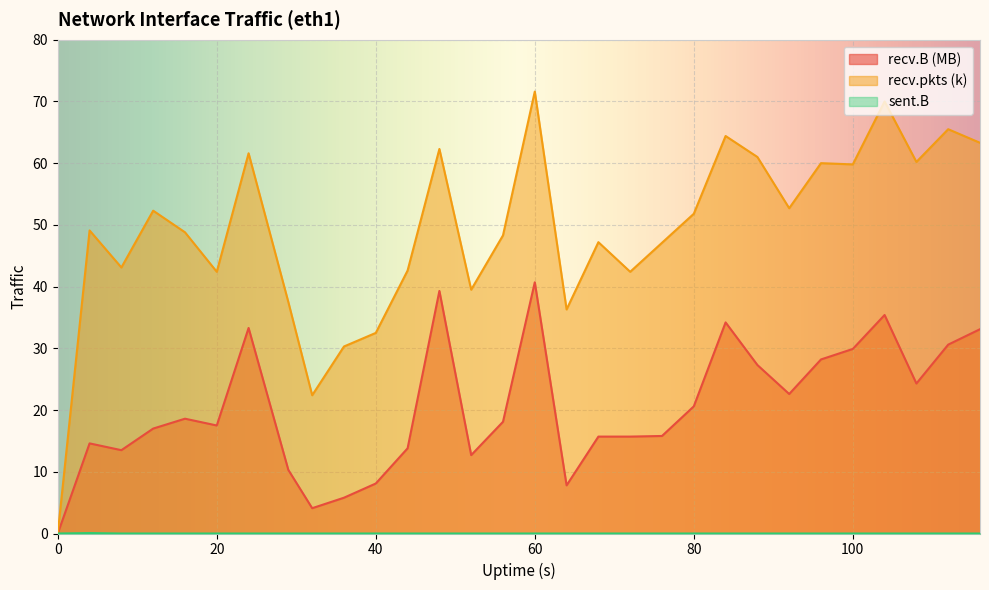

At which category does recv.pkts (k) reach its first local valley?

8